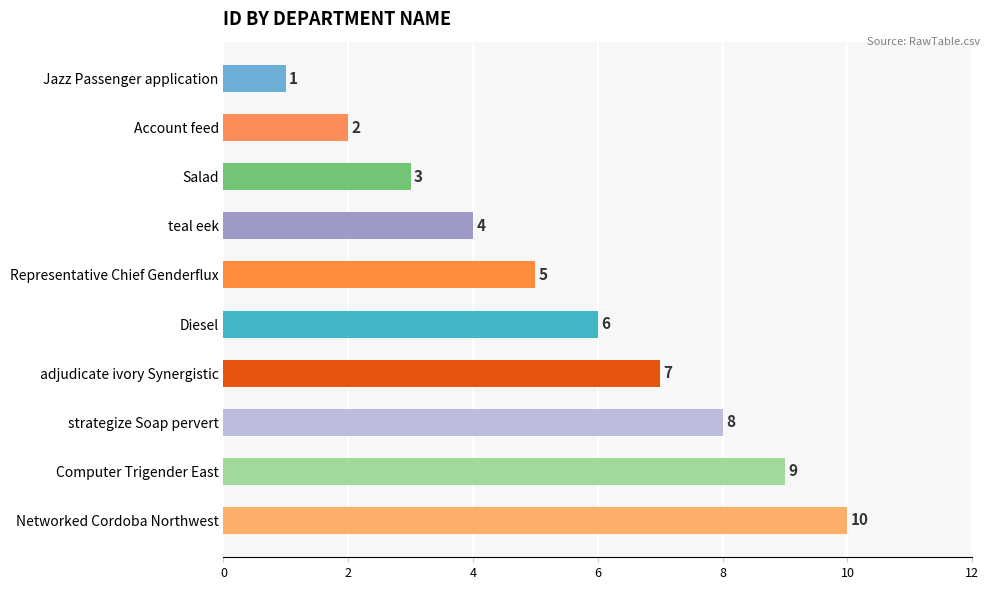

What is the value of the 5th bar from the top?

5